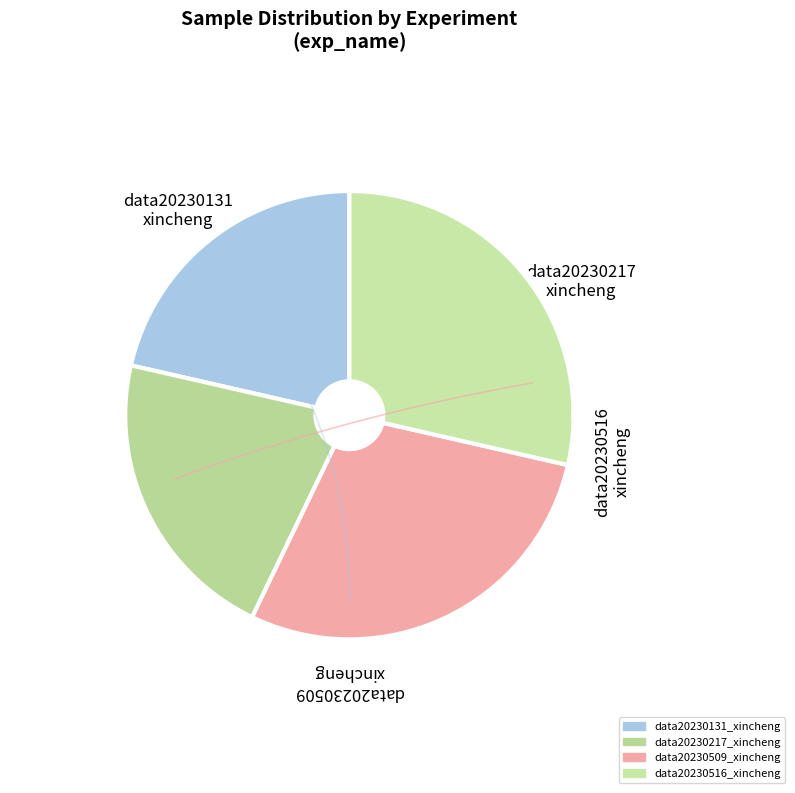

Combined, do data20230217_xincheng and data20230516_xincheng account for over 50%?

No